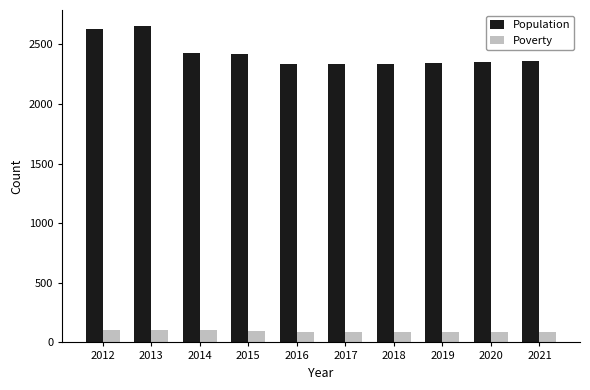

Rank the series at 2018 from highest to lowest value.

Population, Poverty